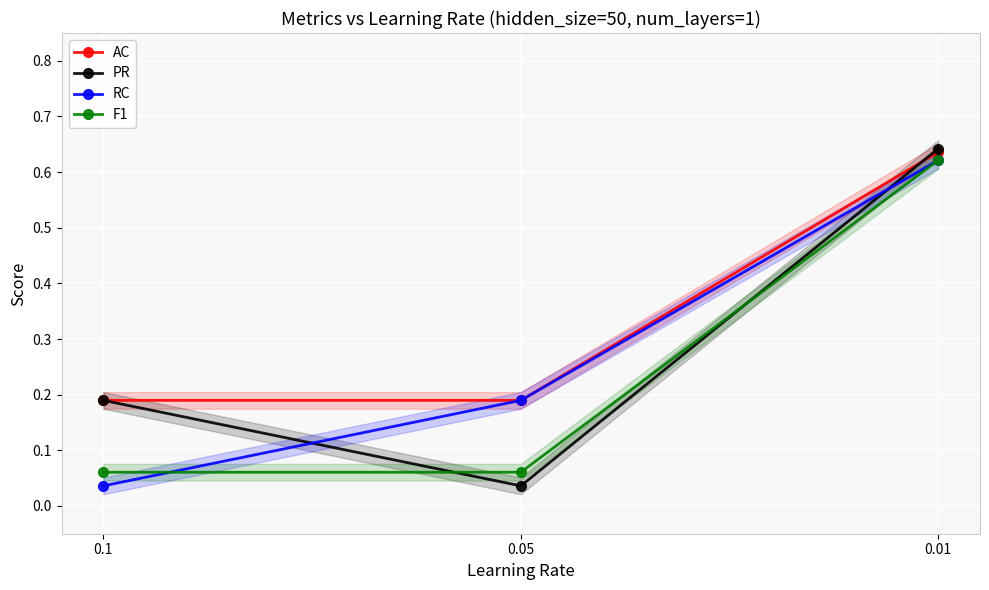

The value of F1 at 0.05 is 0.1. True or false?

True